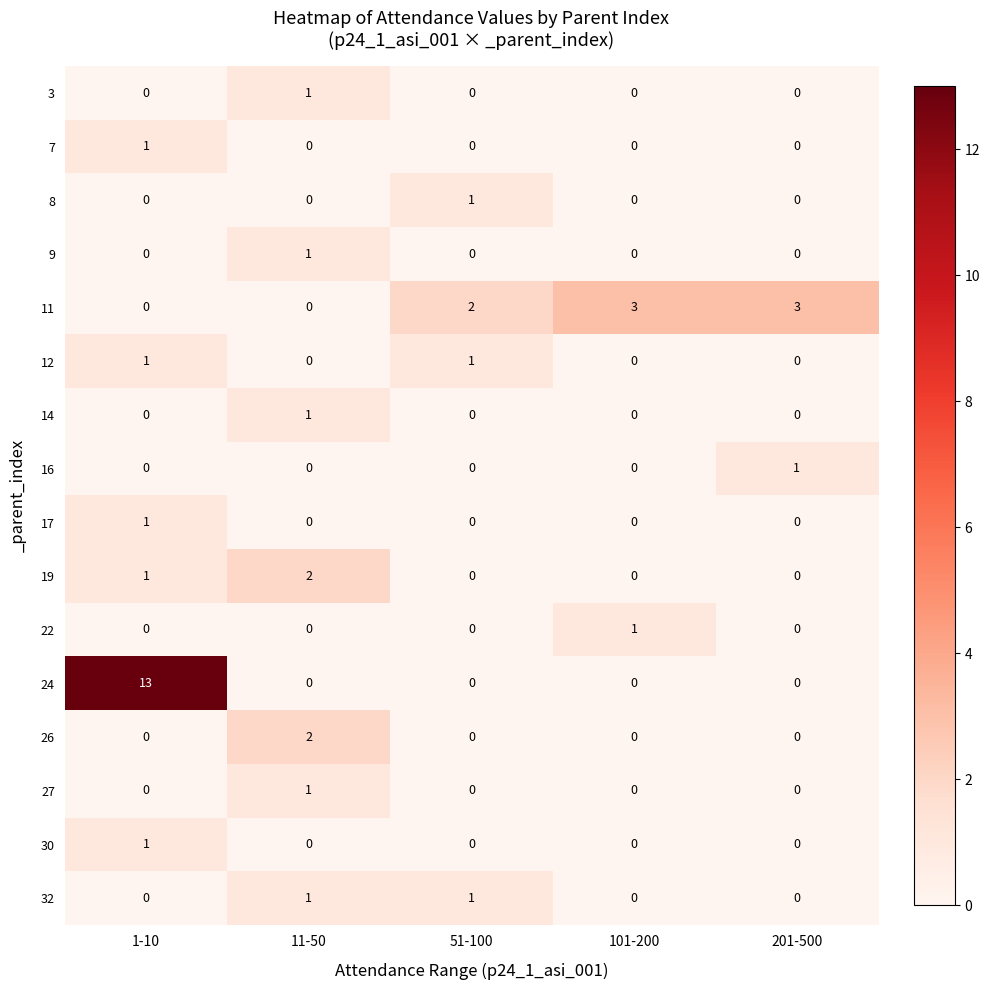

Is it true that 7 equals 0 at 101-200?

True